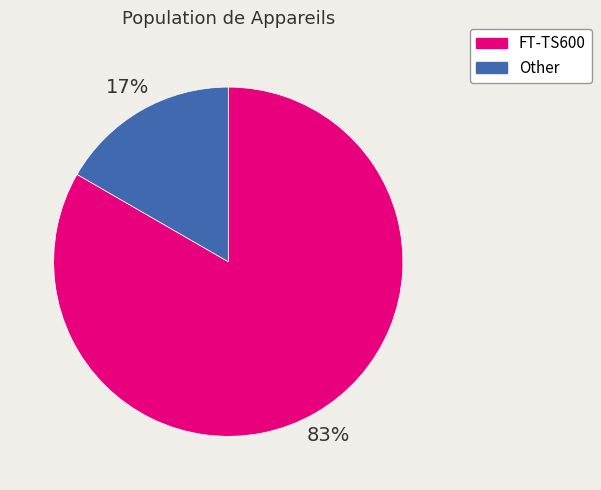

The Other slice represents 17% of the pie. True or false?

True